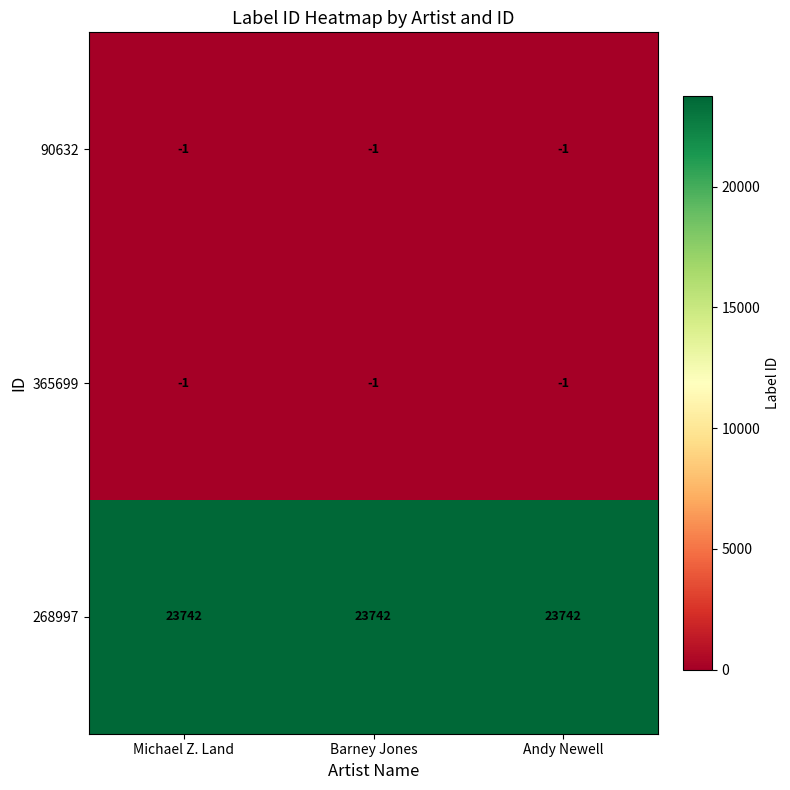

What is the sum of all 365699 values?

-3